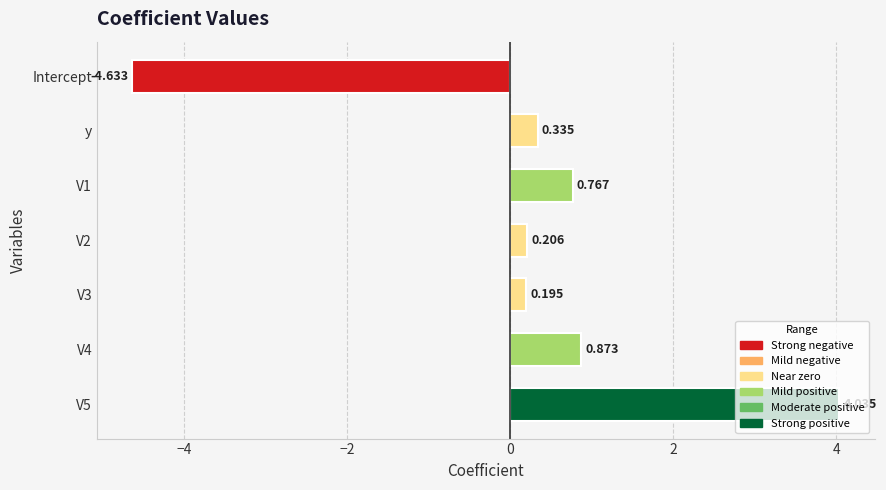

What is the label of the 1st bar from the top?

Intercept